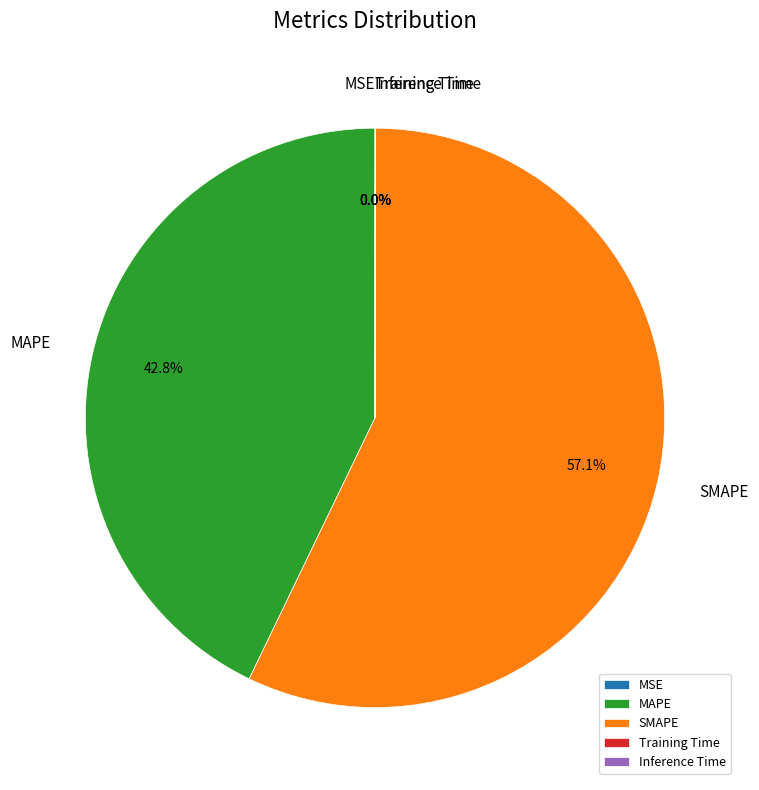

Which slice represents more than half of the pie?

SMAPE